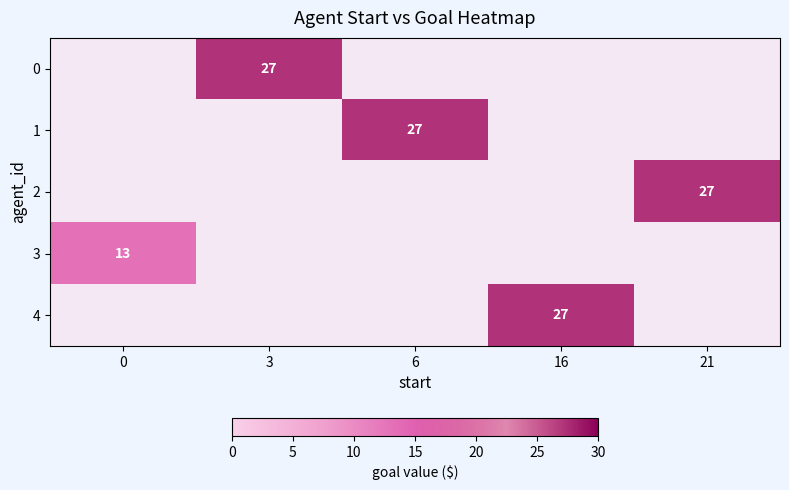

True or false: 2 has a value of 27 at 21.

True